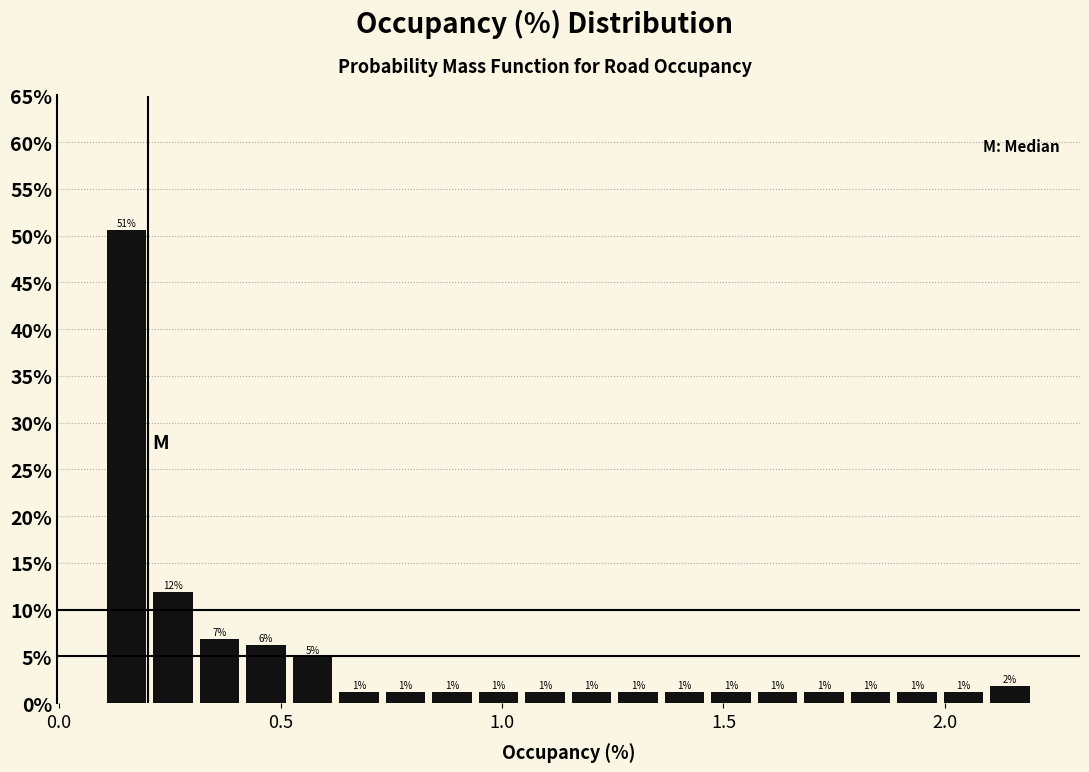

Around what value on the x-axis is the tallest bar? Give the approximate position of its centre, as read against the axis.

0.15